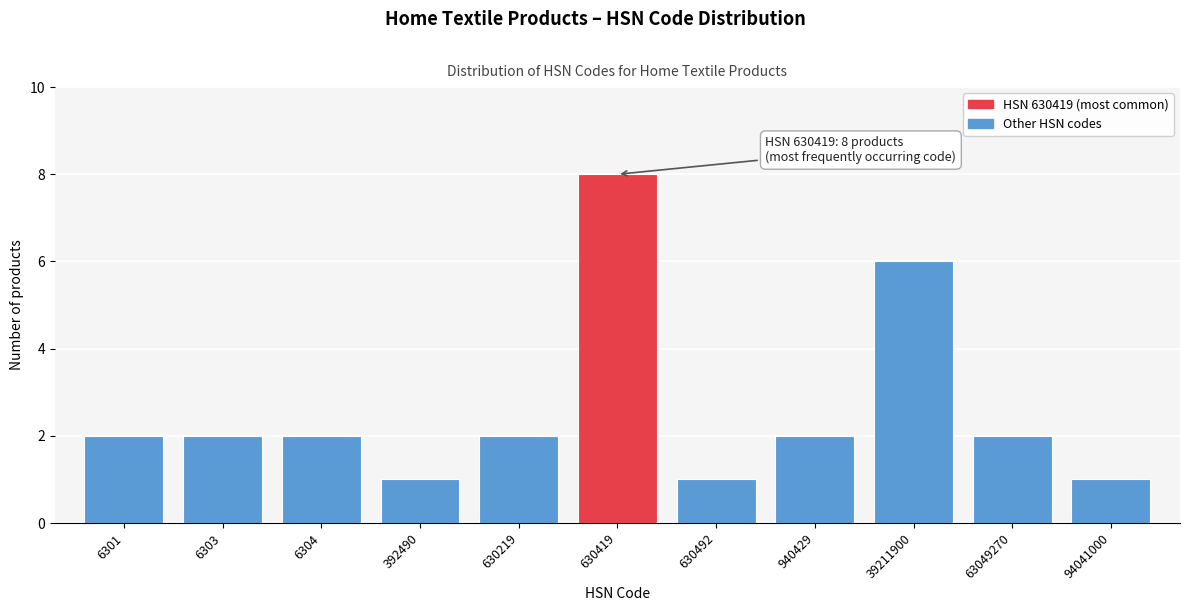

Reading right to left, what are all the values shown in this chart?

1	2	6	2	1	8	2	1	2	2	2